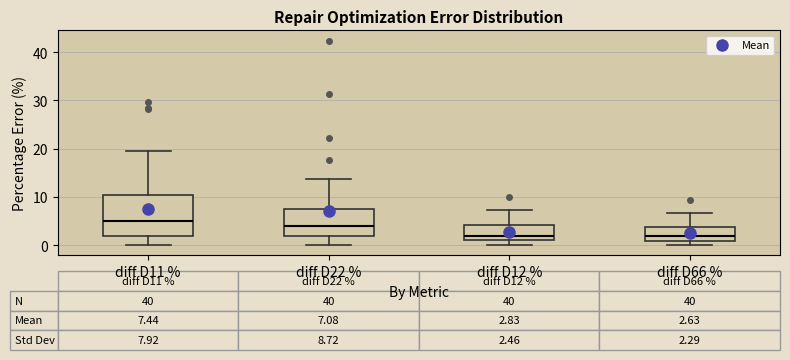

Comparing the boxes themselves (not the whiskers), which one is the tallest?

diff D11 %